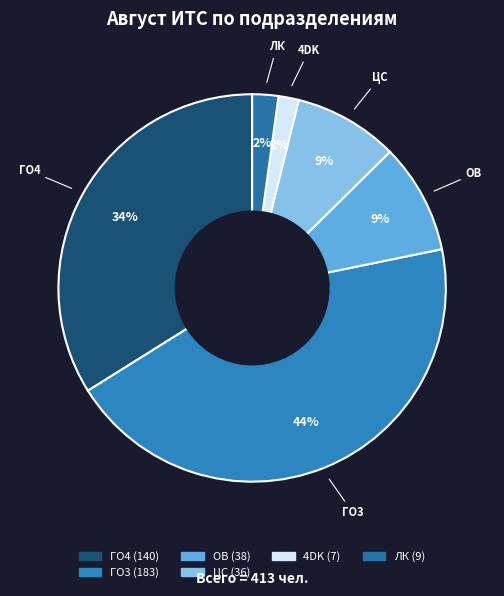

How many slices are in this pie chart?

6